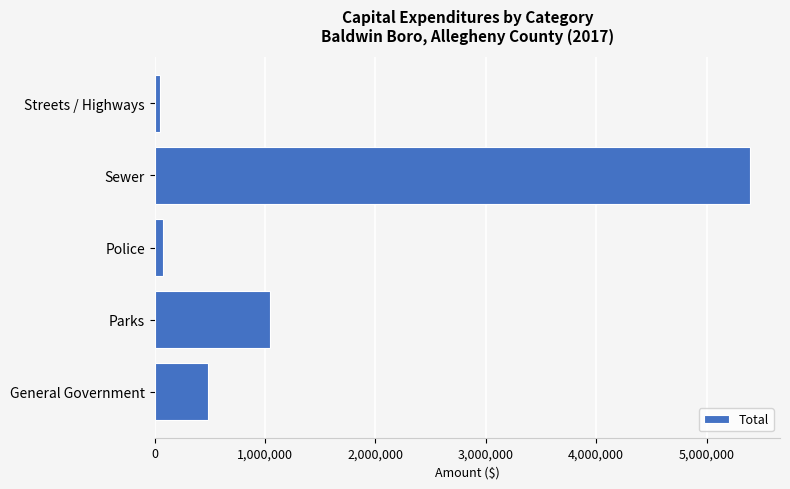

Count the number of categories in the chart.

5